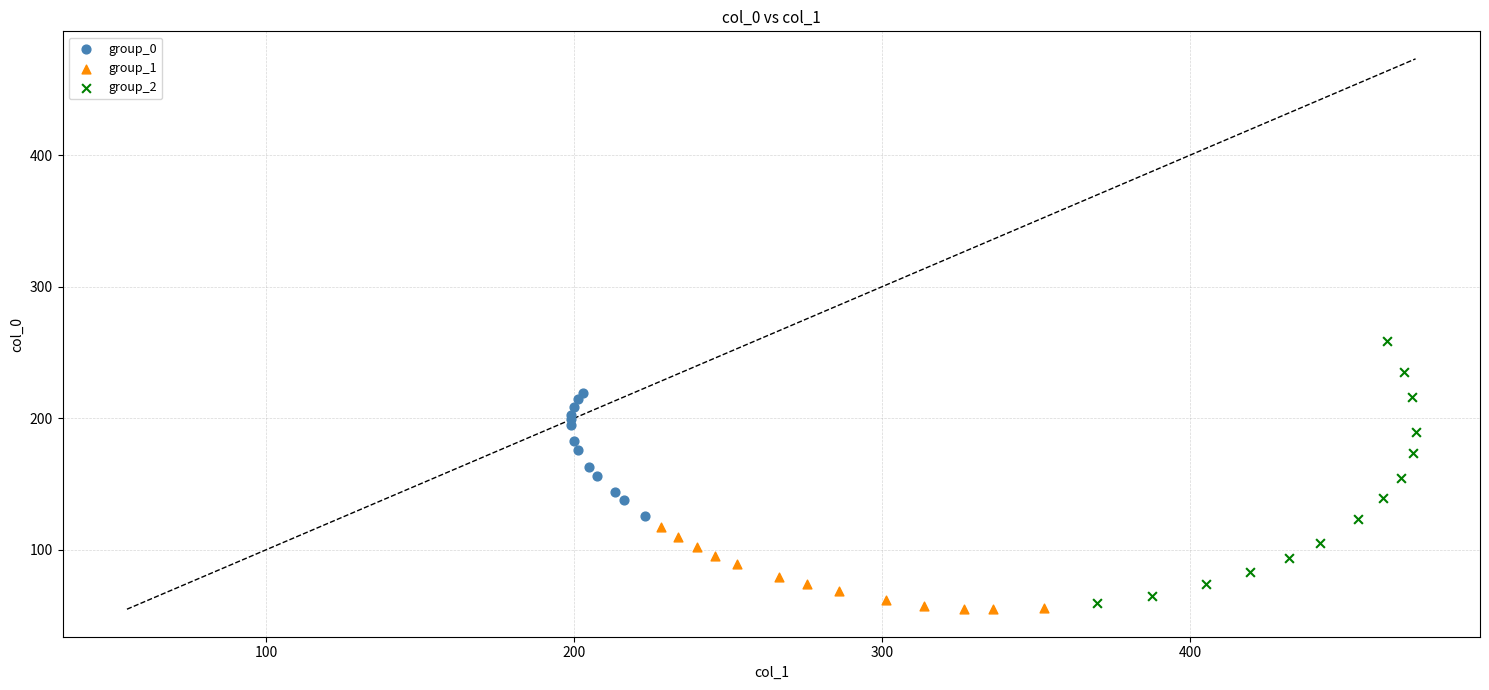

Which series reaches the maximum Y coordinate?

group_2